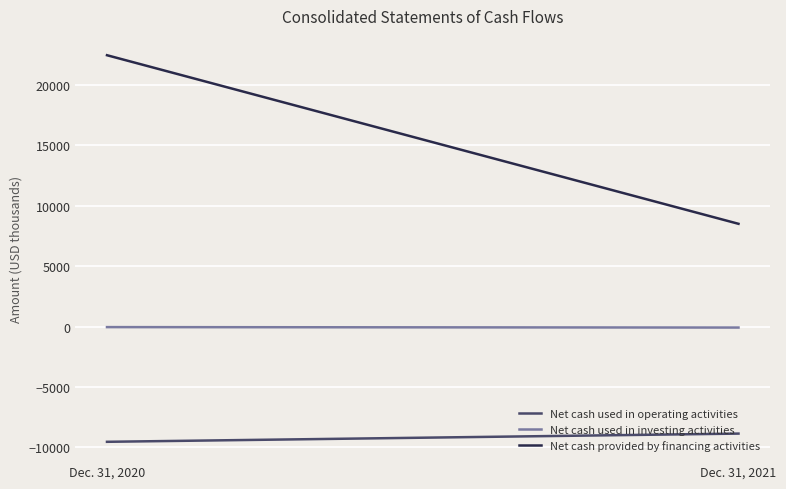

What are all the series names shown in the legend?

Net cash used in operating activities, Net cash used in investing activities, Net cash provided by financing activities